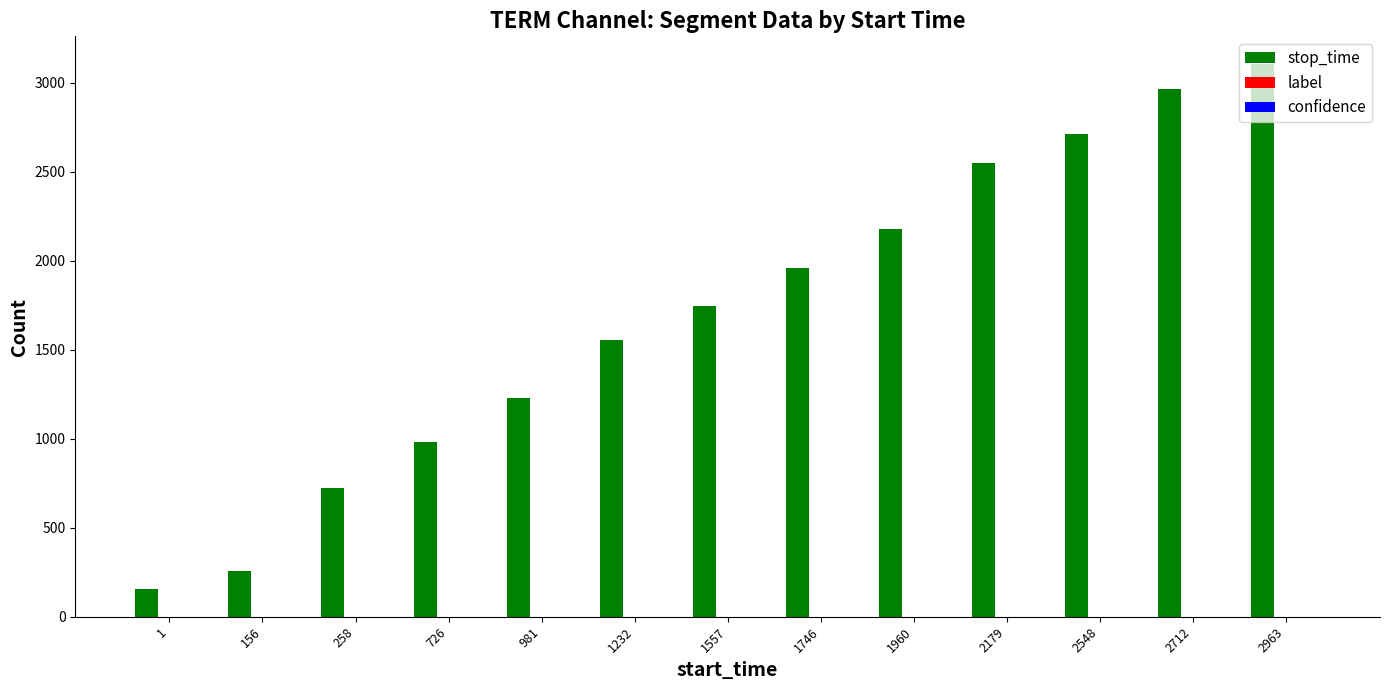

Read the stop_time value at 2963.

3105.0